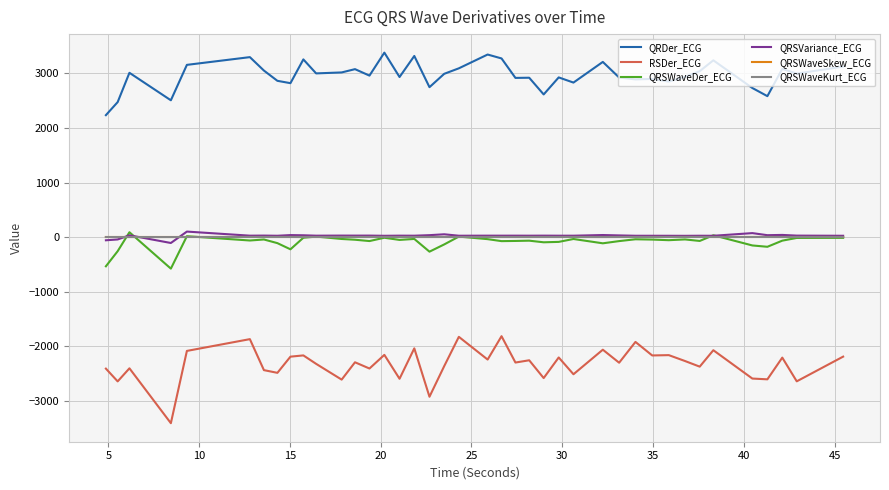

True or false: QRSWaveKurt_ECG and RSDer_ECG cross at least once.

False